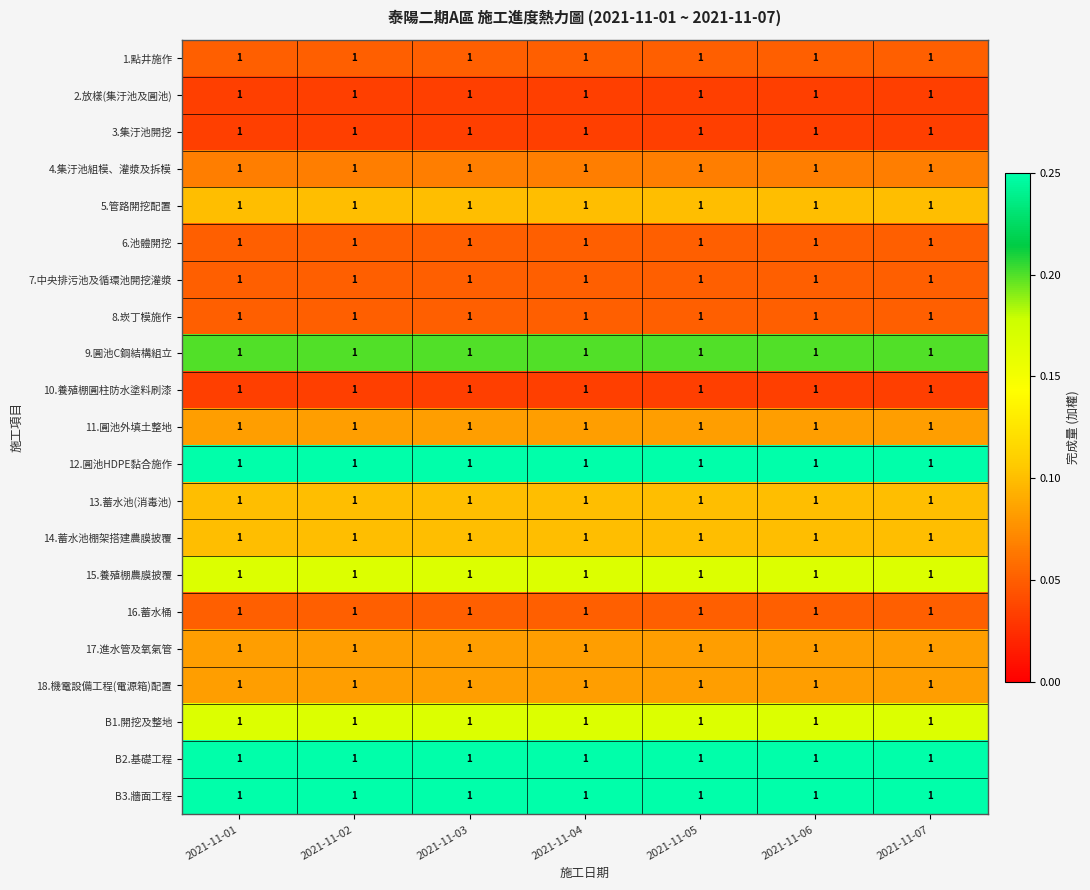

Is the value of 1.點井施作 at 2021-11-07 greater than the value of 2.放樣(集汙池及圓池) at 2021-11-07?

Yes